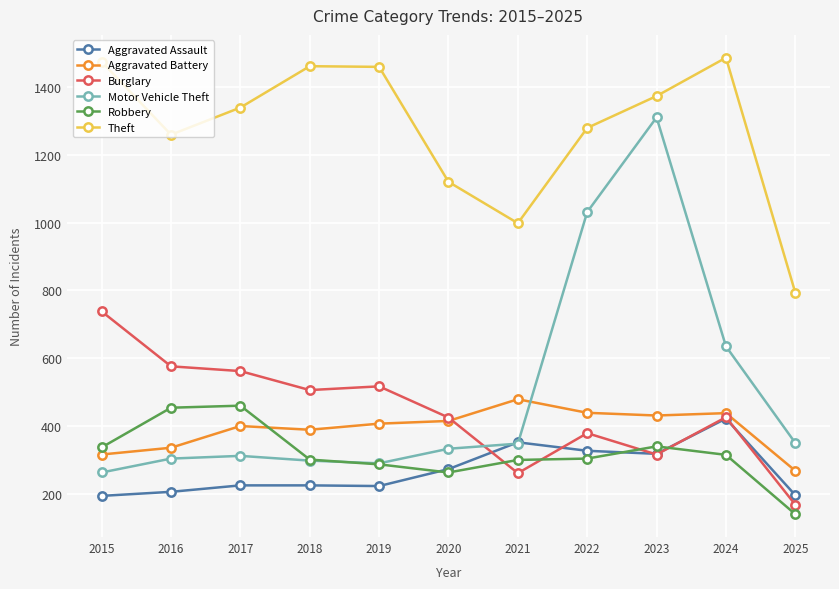

Does the chart have visible grid lines?

Yes